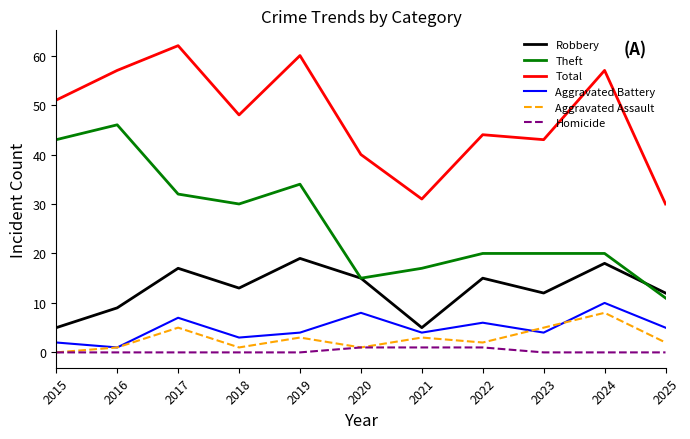

How many lines are shown in the chart?

6